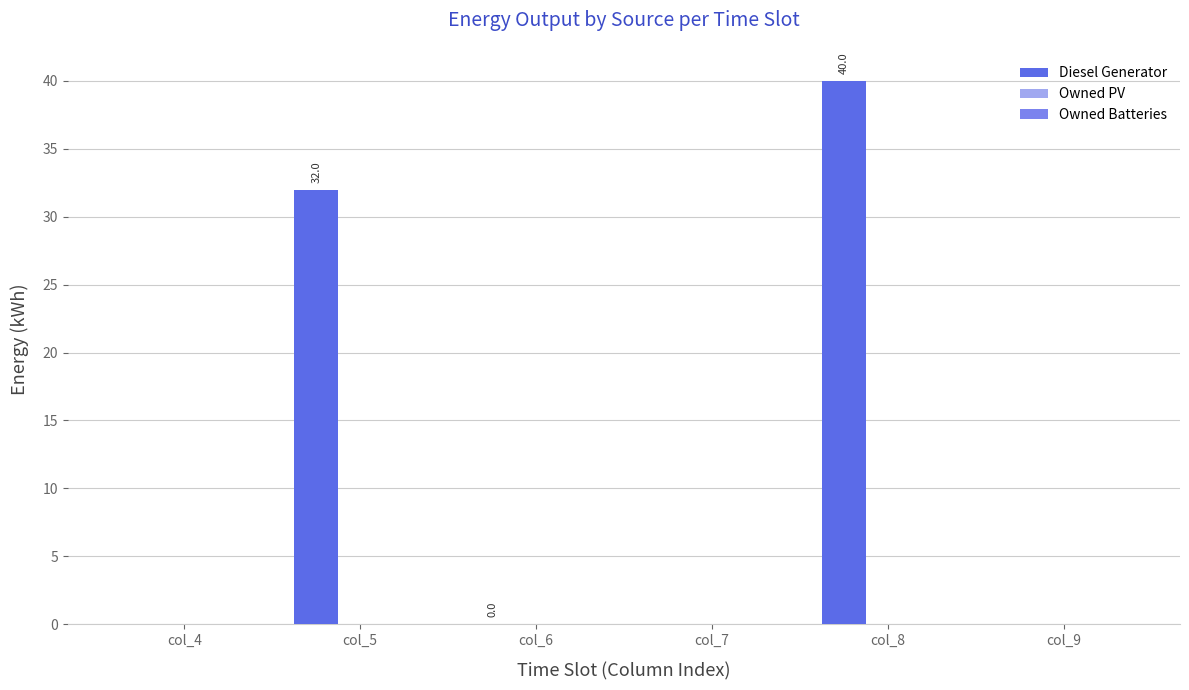

What is the sum of all values?

72.0